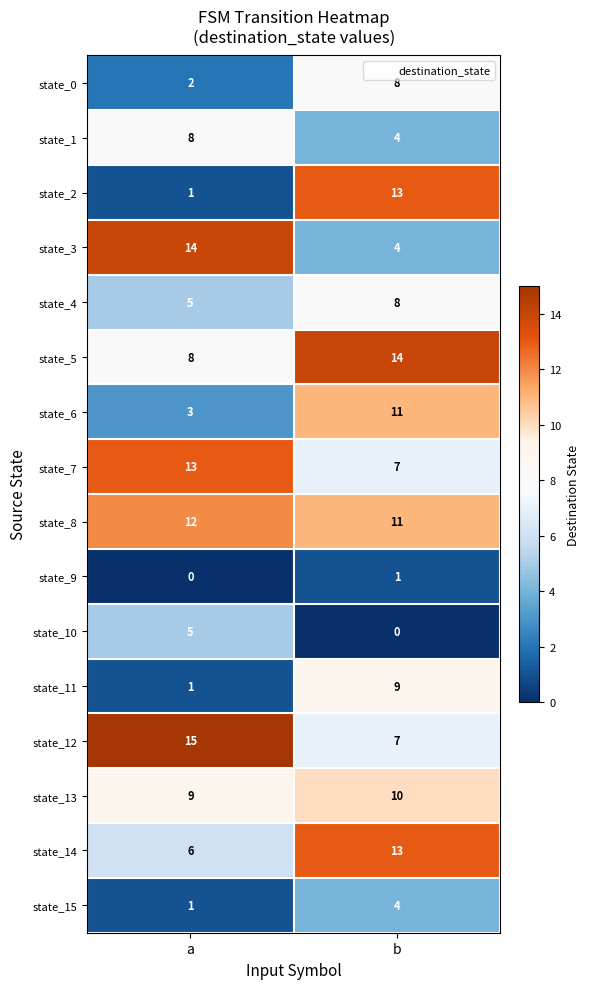

Which series has the largest range (max minus min)?

state_2